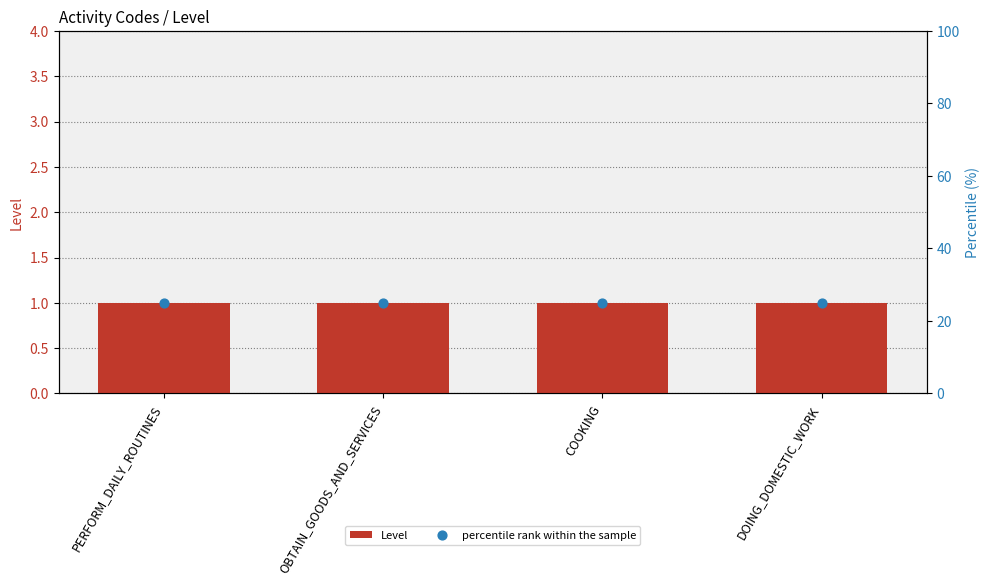

Which series contains the highest Y value?

percentile rank within the sample